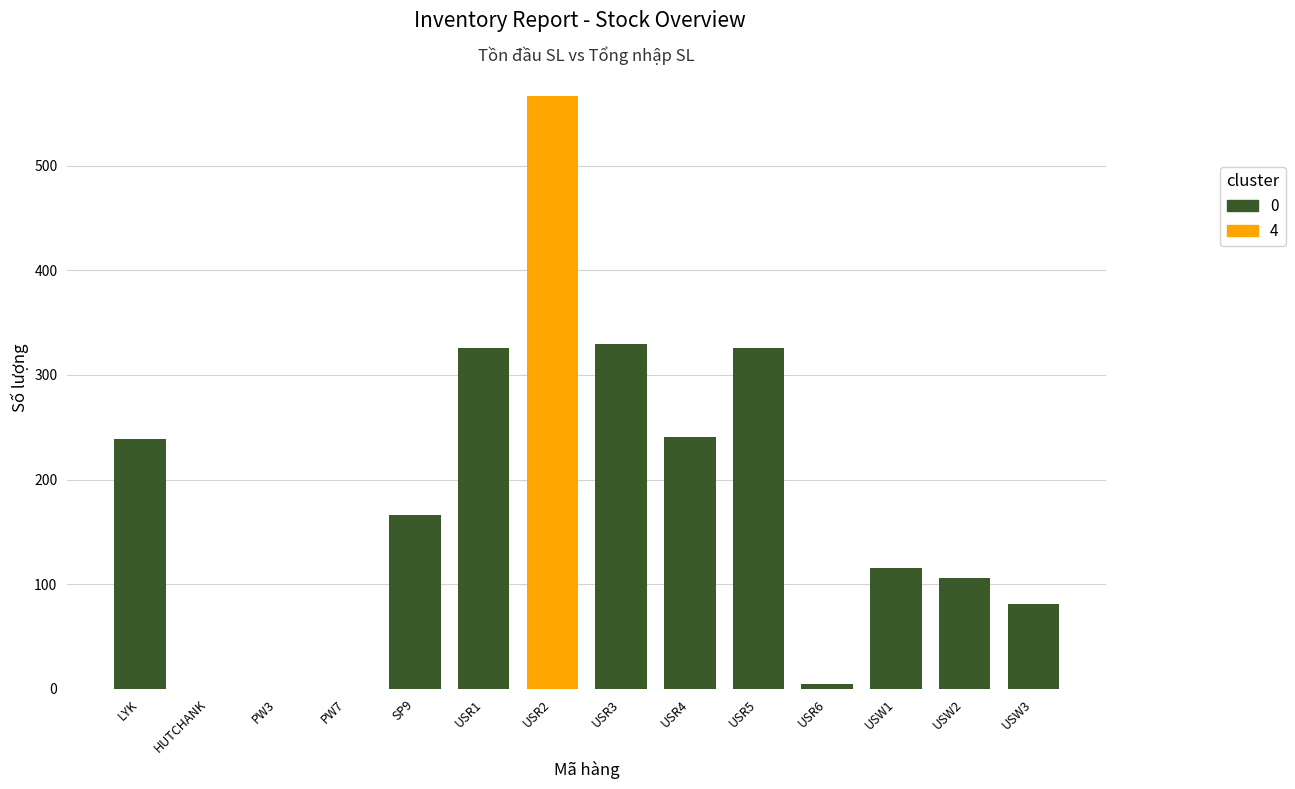

What is the difference between the values at PW7 and SP9?

166